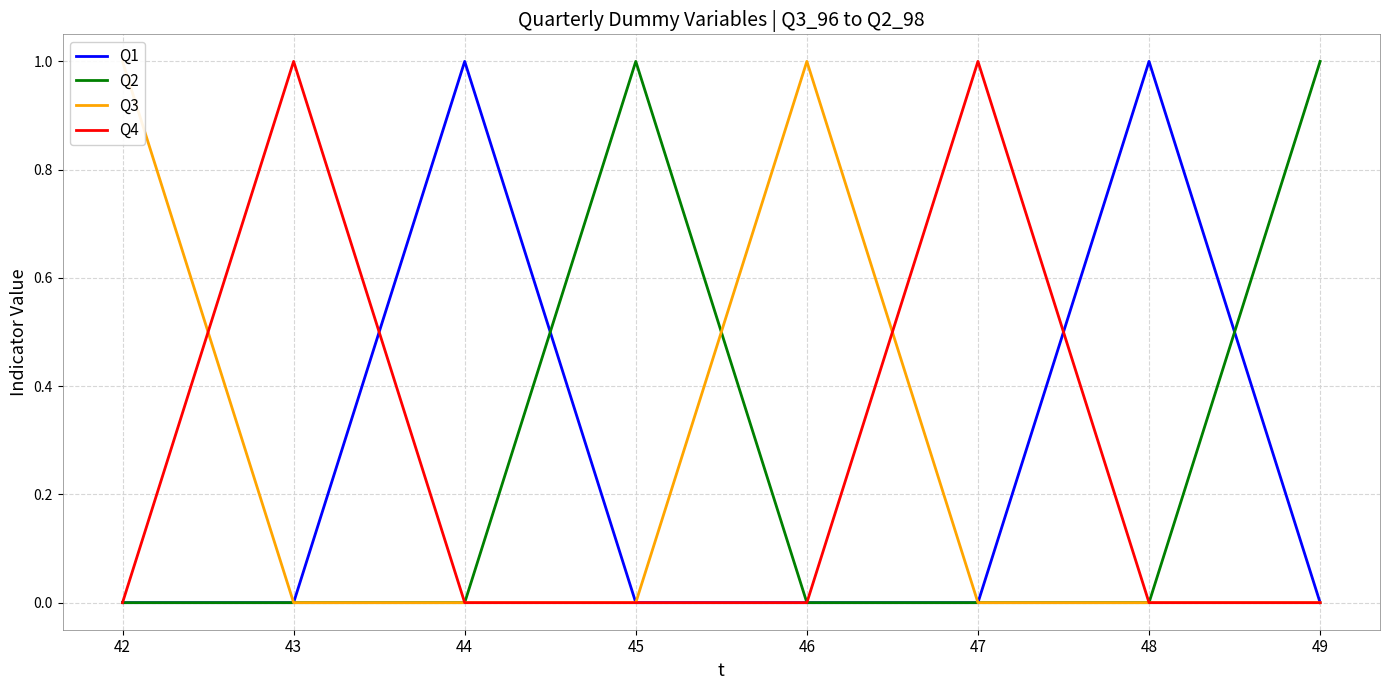

How many series are shown in this chart?

4